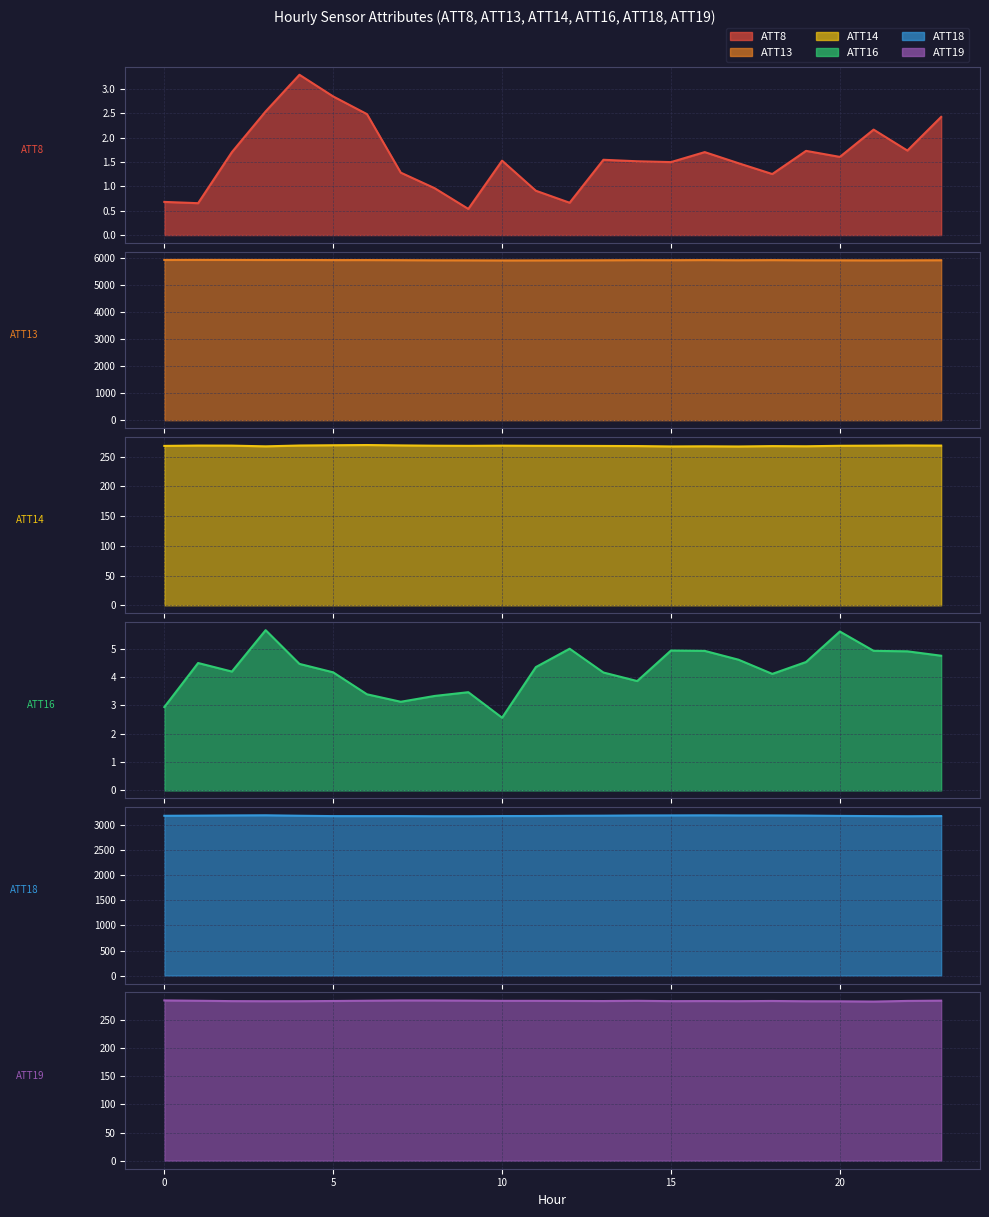

The ATT14 series shows 267.1 at 15. True or false?

True